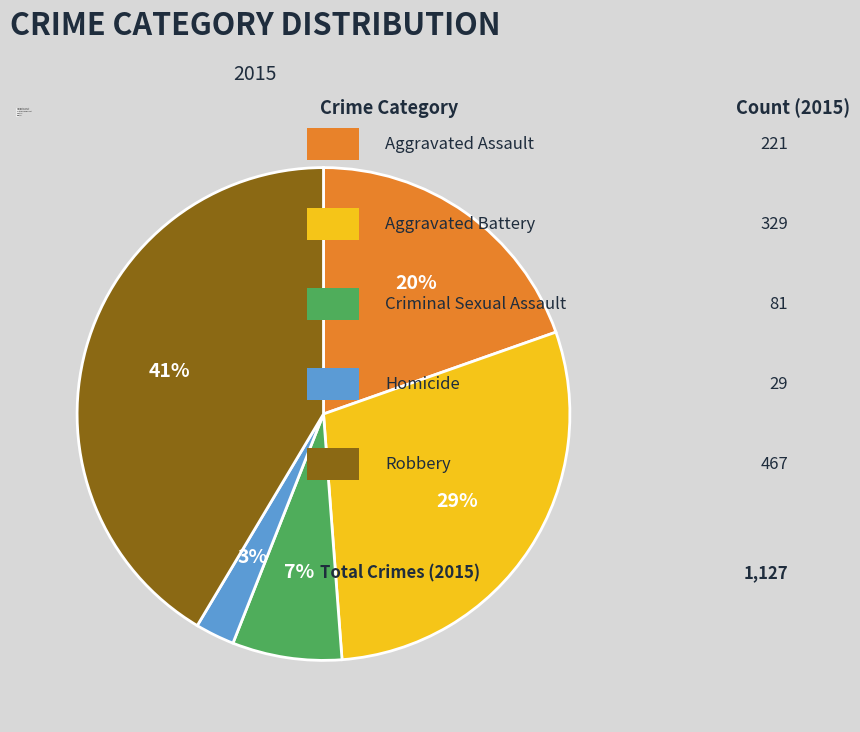

How many segments does this pie chart have?

5